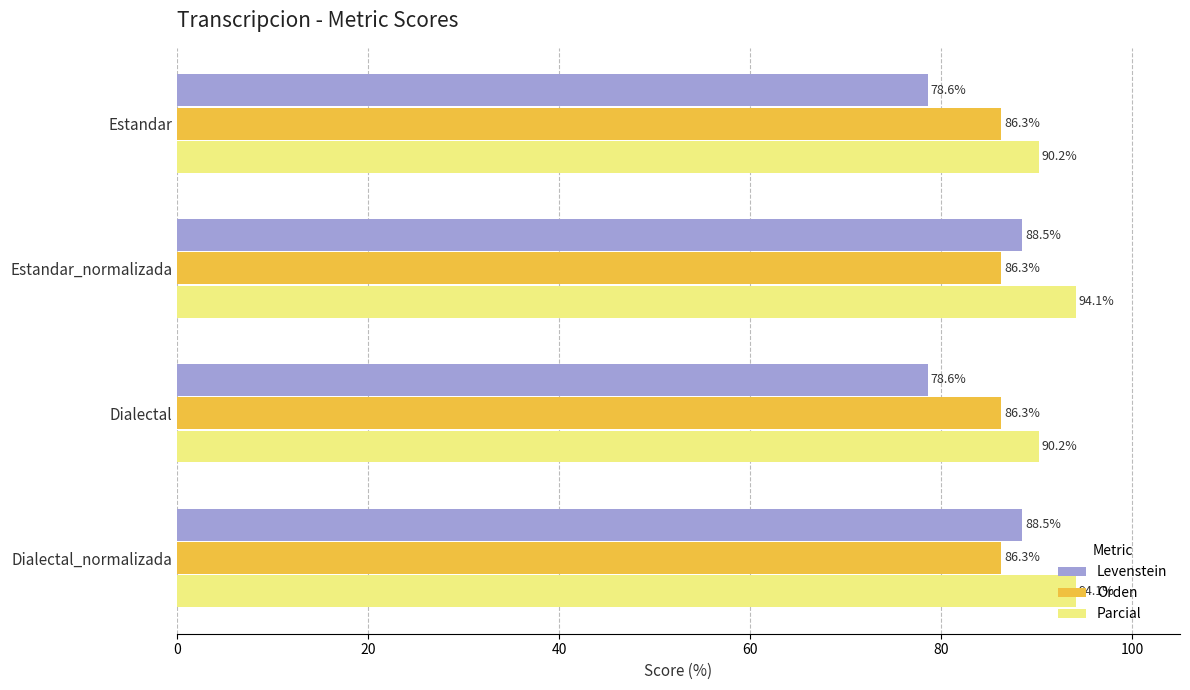

List the series in order of their overall mean, highest first.

Parcial, Orden, Levenstein